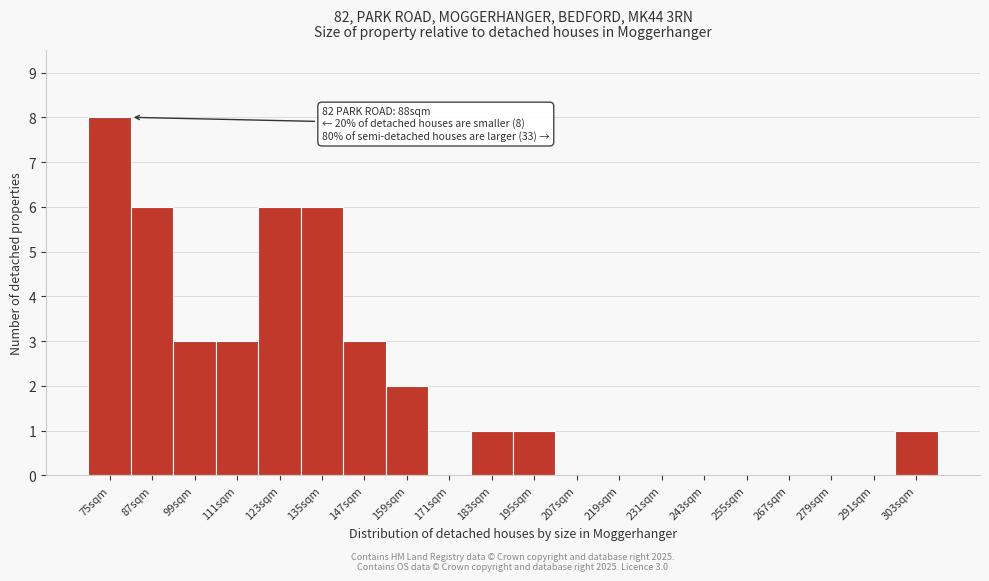

Reading left to right, extract all data points from this chart.

75sqm=8	87sqm=6	99sqm=3	111sqm=3	123sqm=6	135sqm=6	147sqm=3	159sqm=2	171sqm=0	183sqm=1	195sqm=1	207sqm=0	219sqm=0	231sqm=0	243sqm=0	255sqm=0	267sqm=0	279sqm=0	291sqm=0	303sqm=1